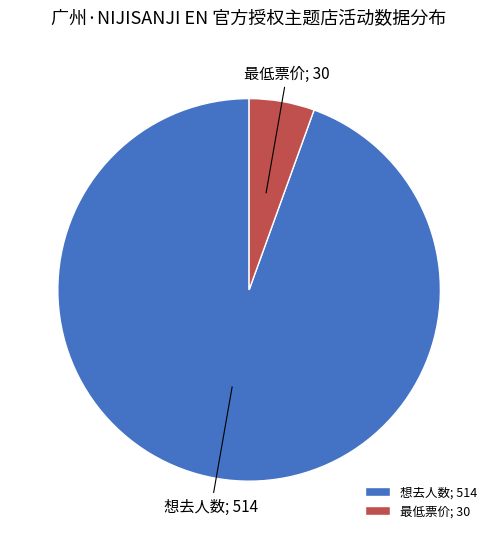

Does any single category account for the majority?

Yes